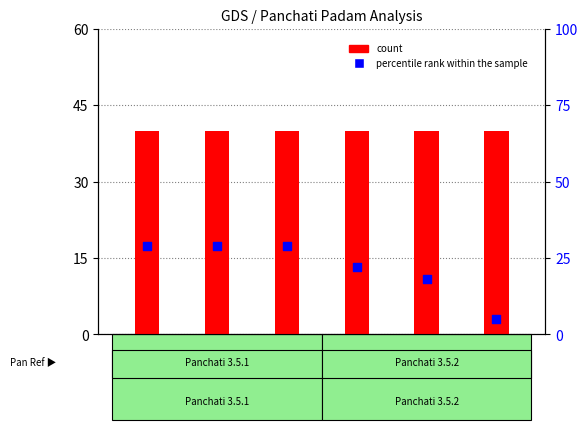

Which series has the widest spread of Y values?

percentile rank within the sample